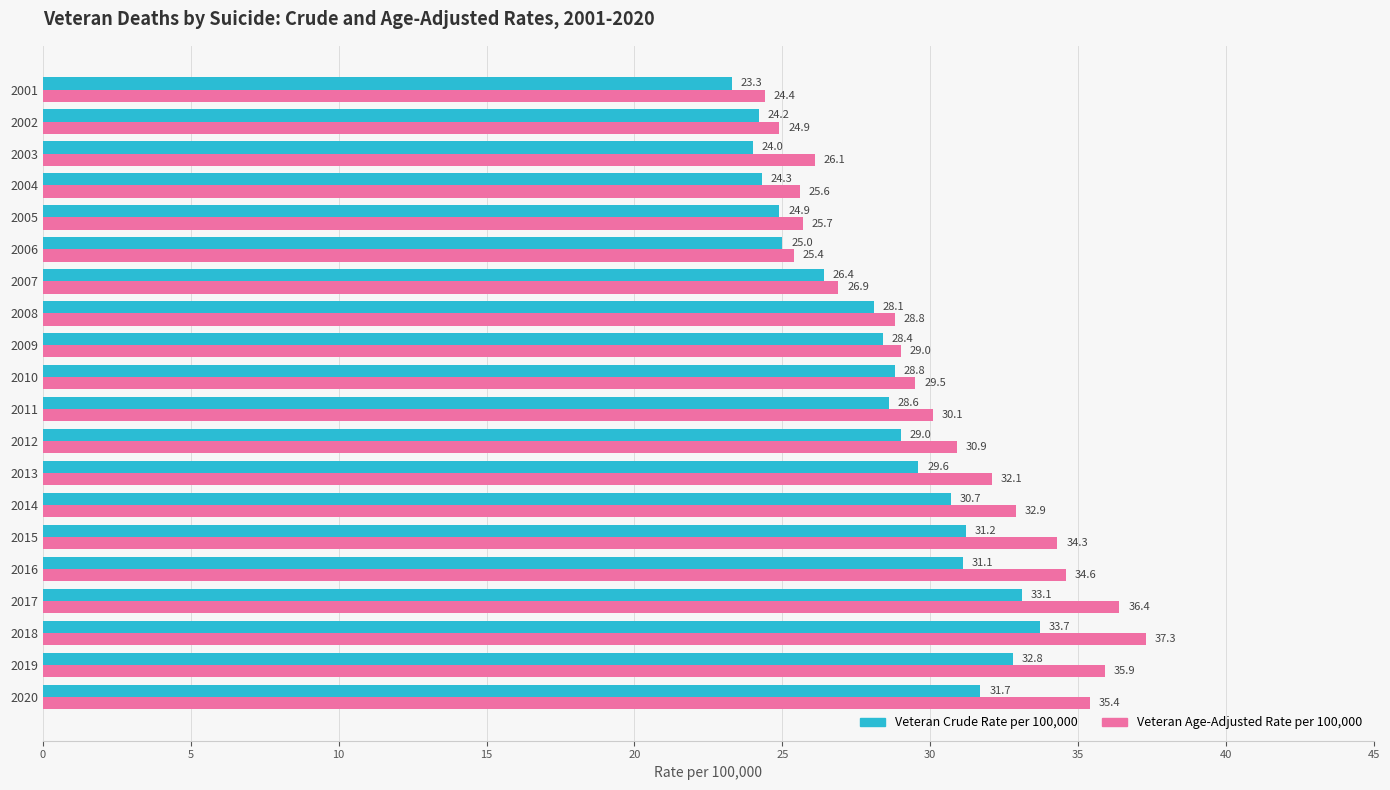

Read the Veteran Age-Adjusted Rate per 100,000 value at 2017.

36.4